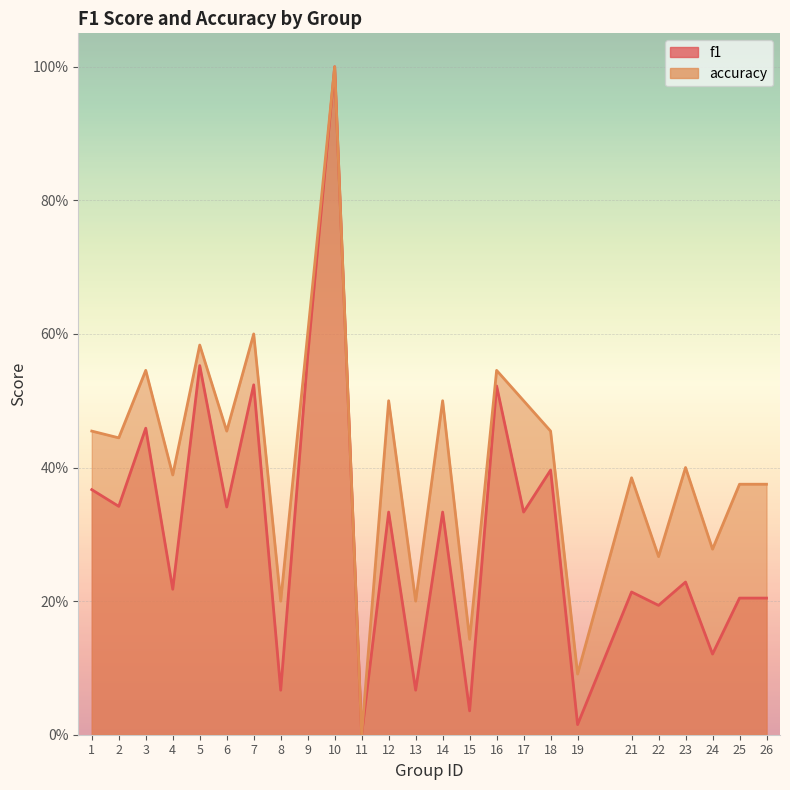

What is the difference between the highest and lowest values at 18?

0.1